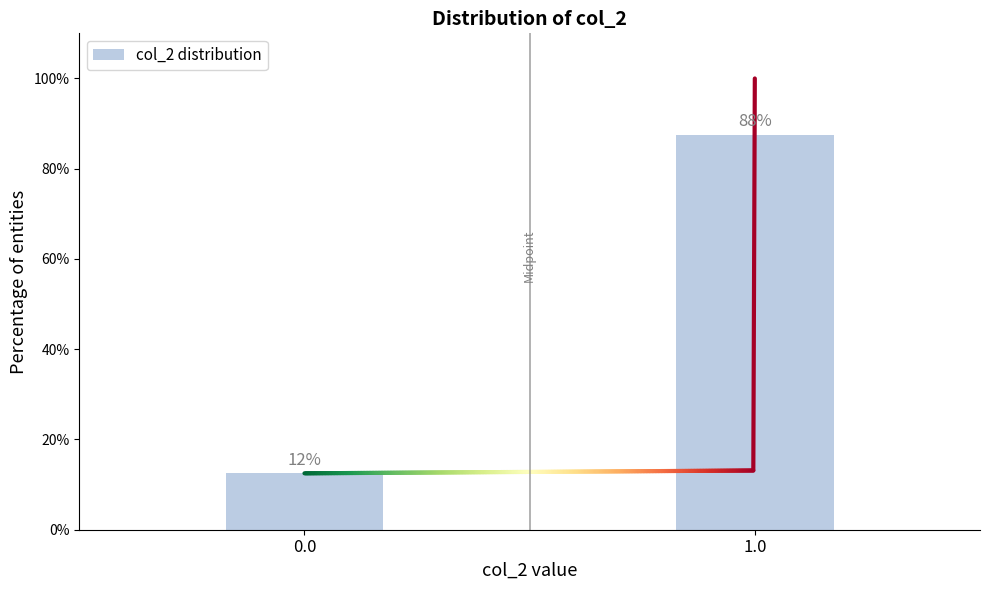

How many bars are there in total?

2